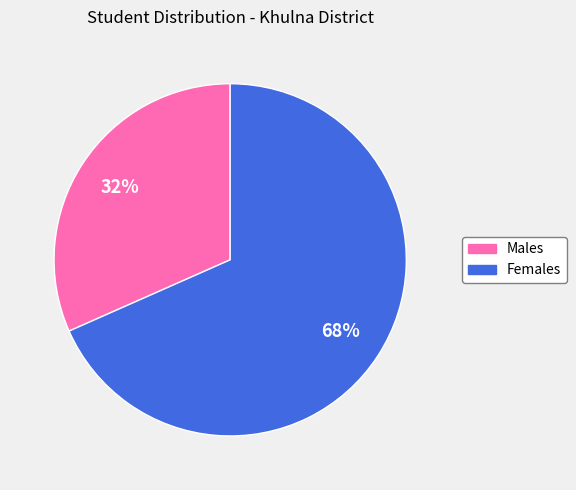

Count the number of slices in the pie.

2